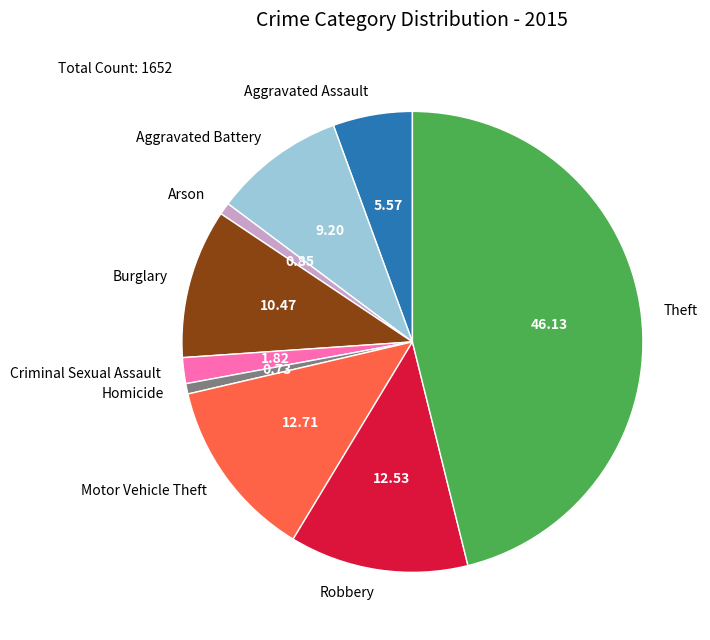

Do Robbery and Aggravated Battery together represent more than half of the pie?

No